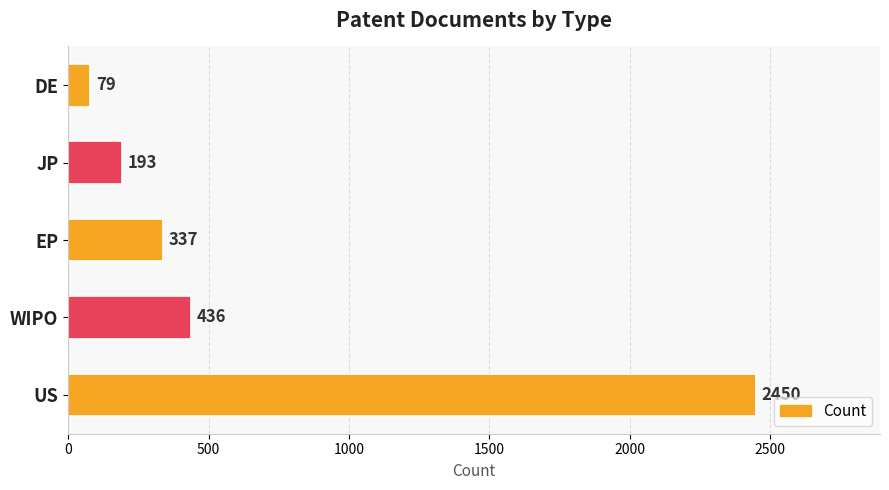

Is it true that the value at EP is 337?

True